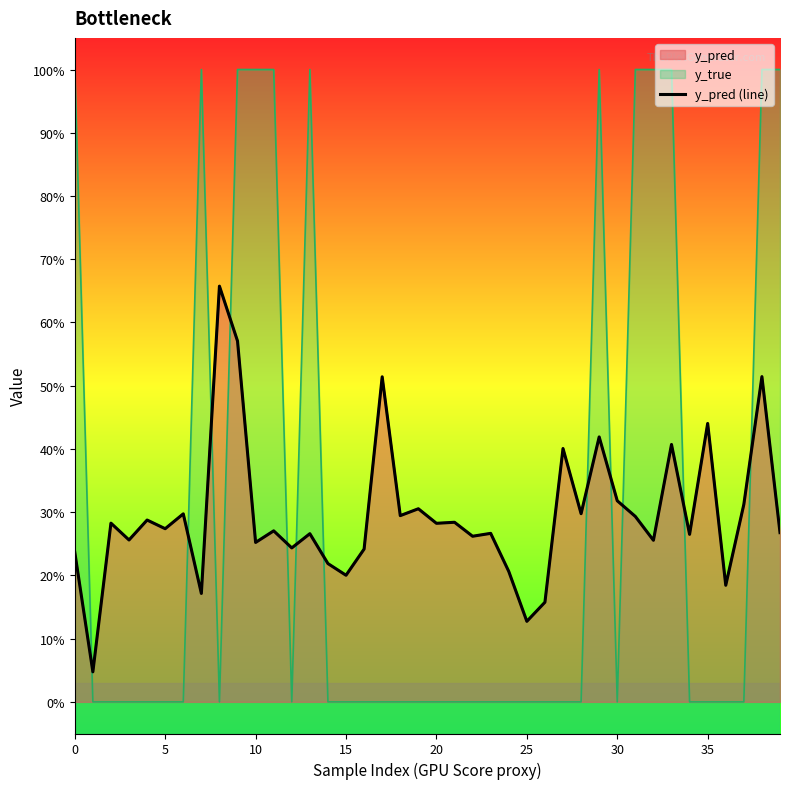

Between 21 and 18, which is larger?

18